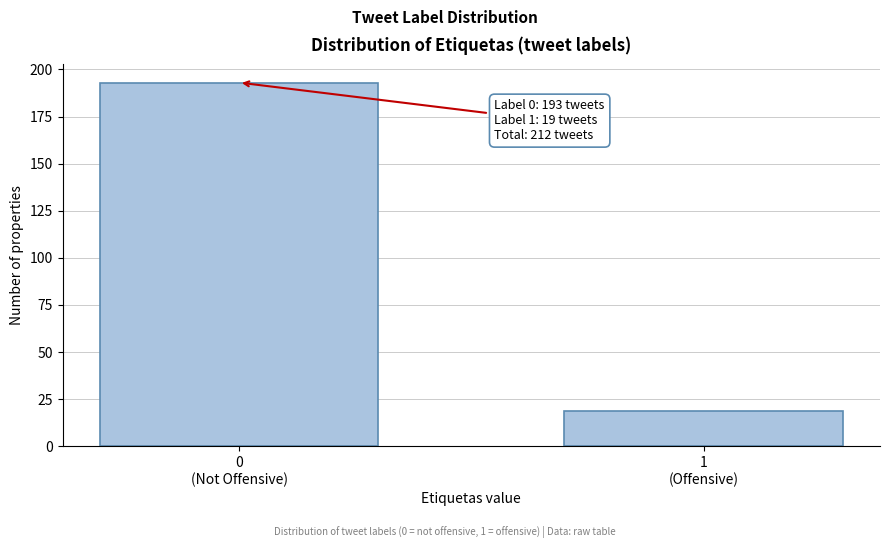

Reading left to right, transcribe all the data shown in this chart.

193	19